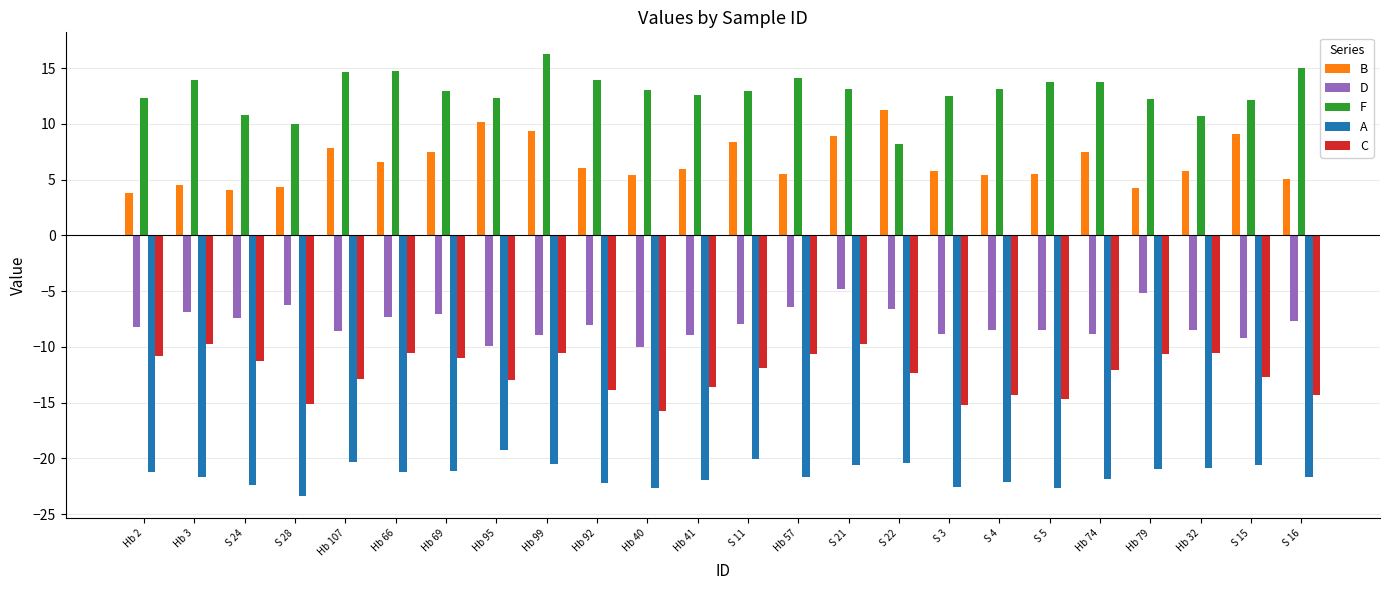

Are the bars horizontal?

No